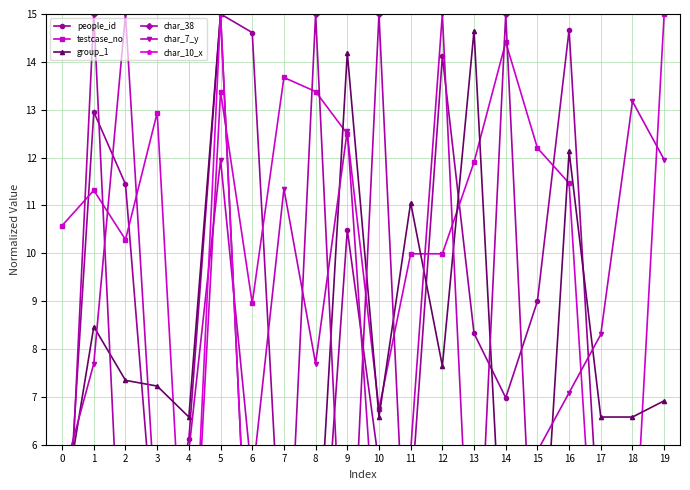

The testcase_no series shows 0.3 at 17. True or false?

False